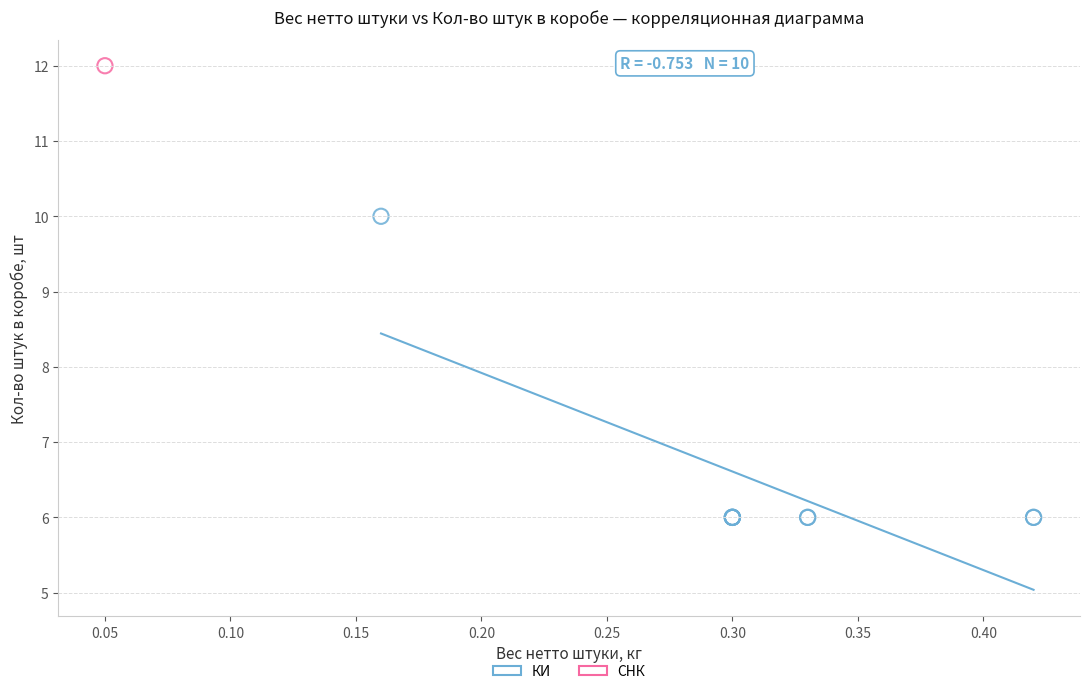

What are all the series names shown in the legend?

КИ, СНК